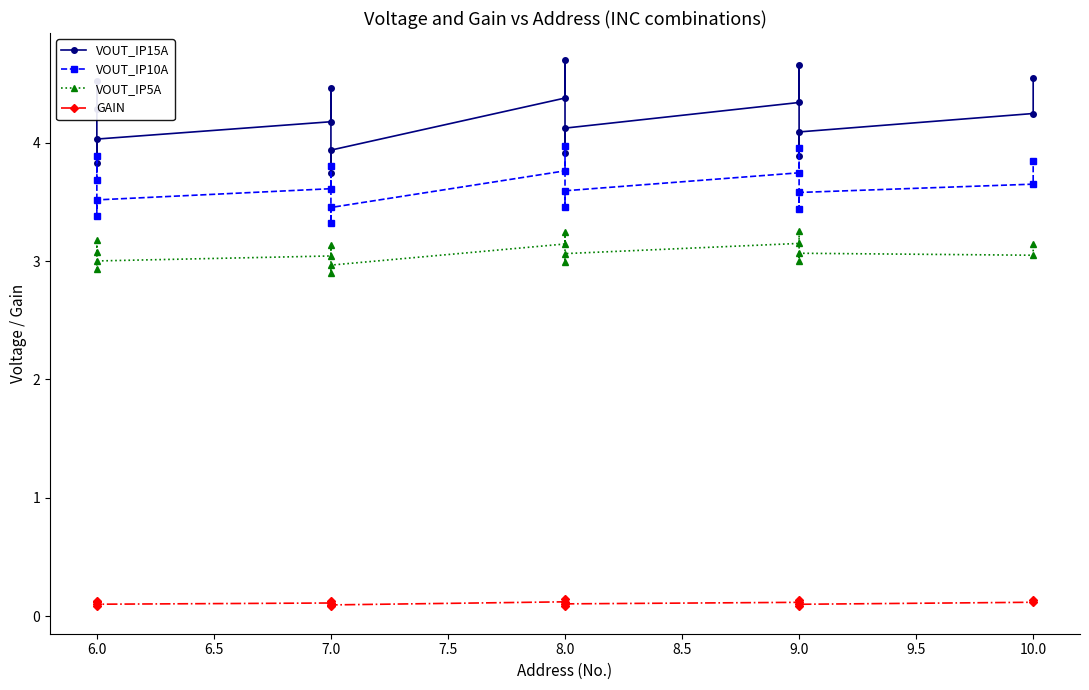

True or false: VOUT_IP15A has more than 2 points higher than both neighbors.

True